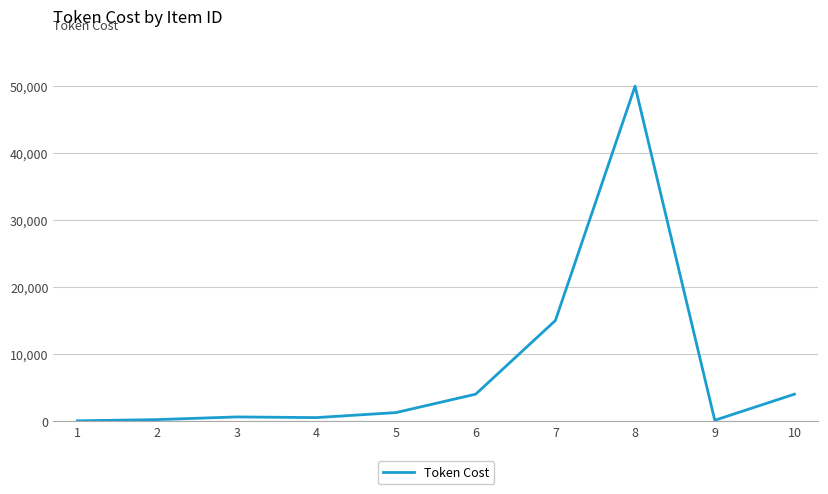

True or false: the data shows 4000 at 6.

True